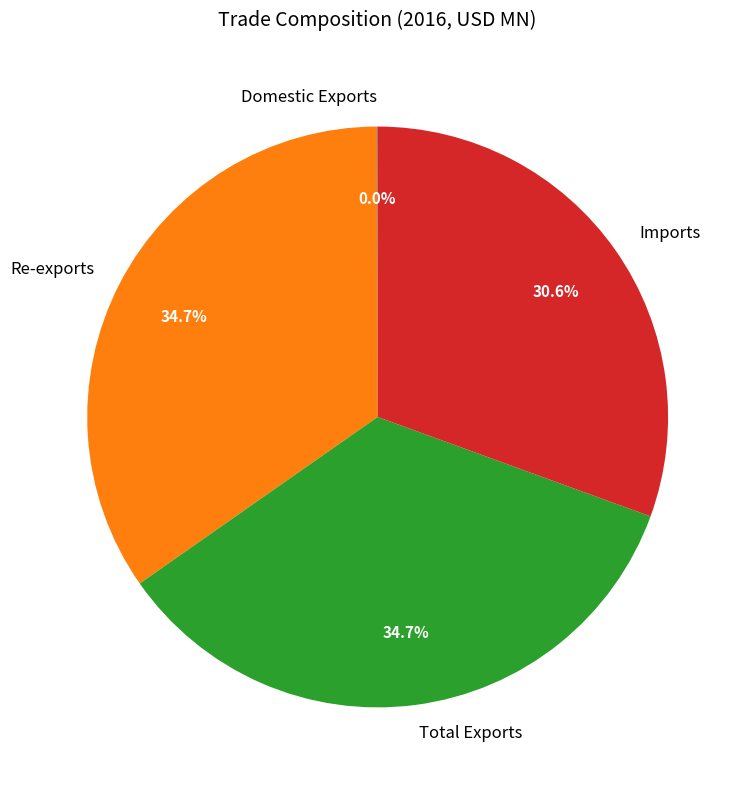

Approximately how many times larger is the value at Total Exports compared to Re-exports?

1.0